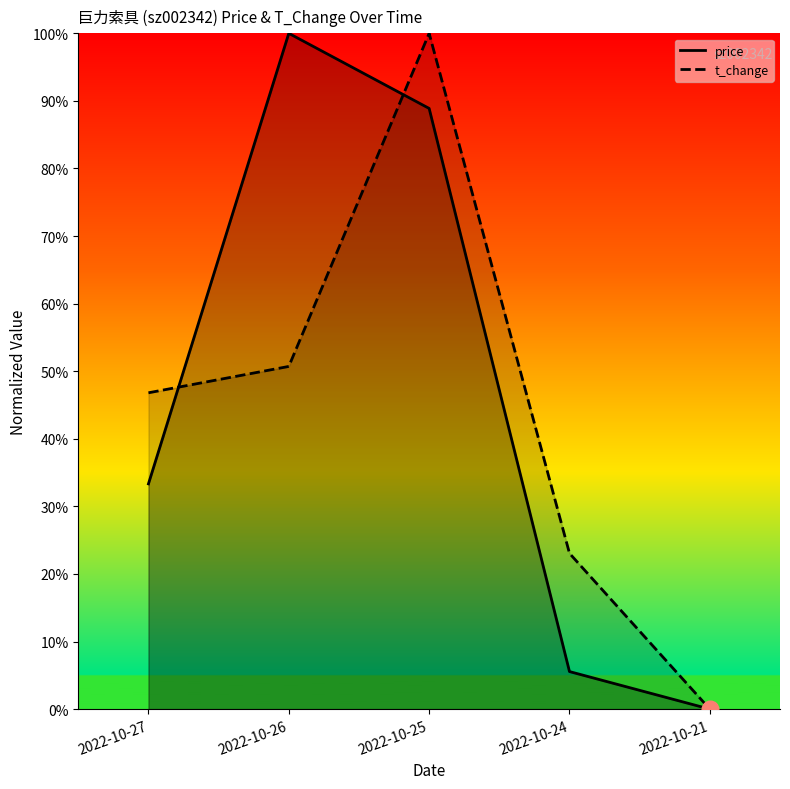

Reading right to left, list all the values displayed in this chart.

price: 2022-10-21=0.0	2022-10-24=0.1	2022-10-25=0.9	2022-10-26=1.0	2022-10-27=0.3
t_change: 2022-10-21=0.0	2022-10-24=0.2	2022-10-25=1.0	2022-10-26=0.5	2022-10-27=0.5